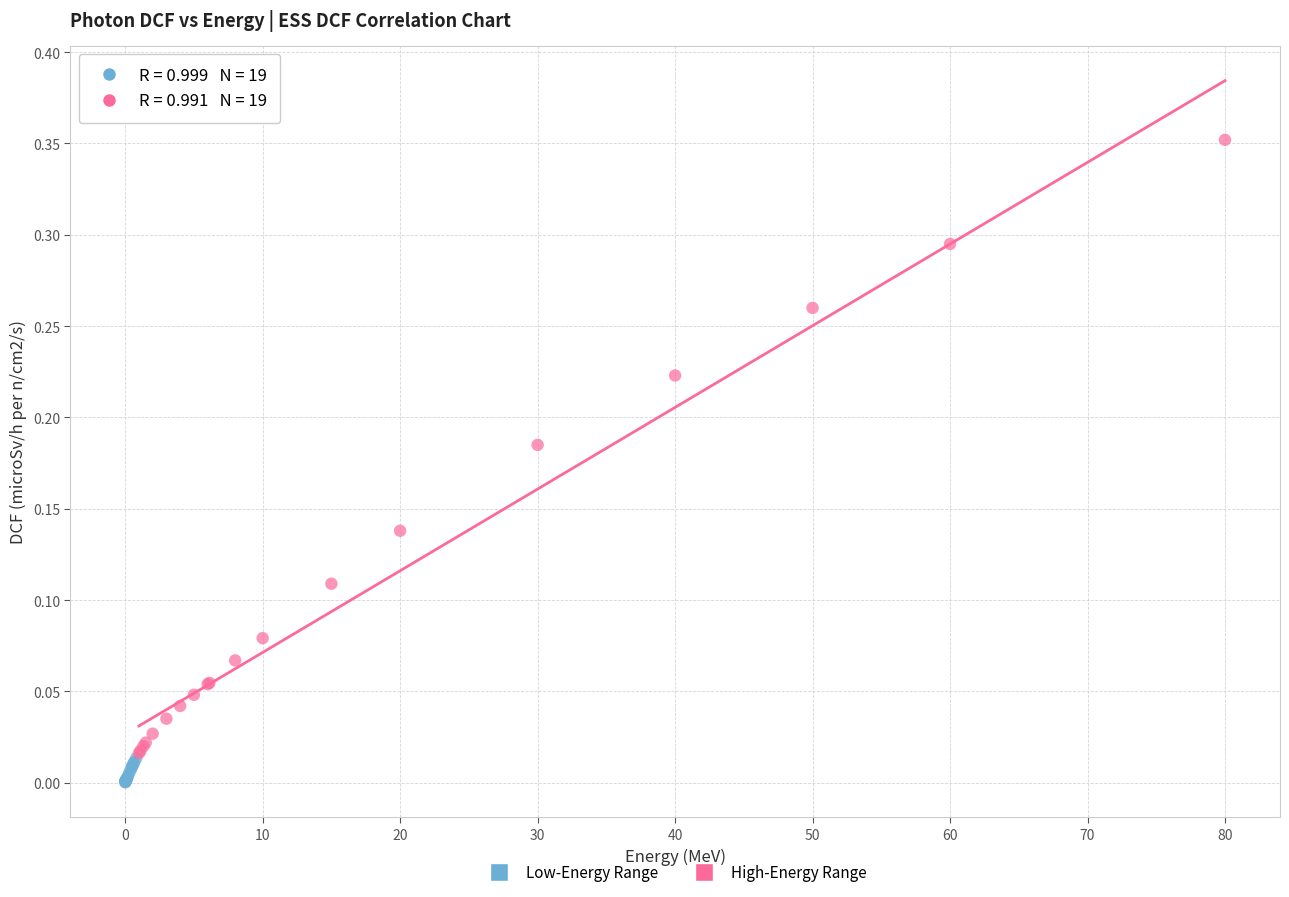

Which series has the widest spread of Y values?

High-Energy Range